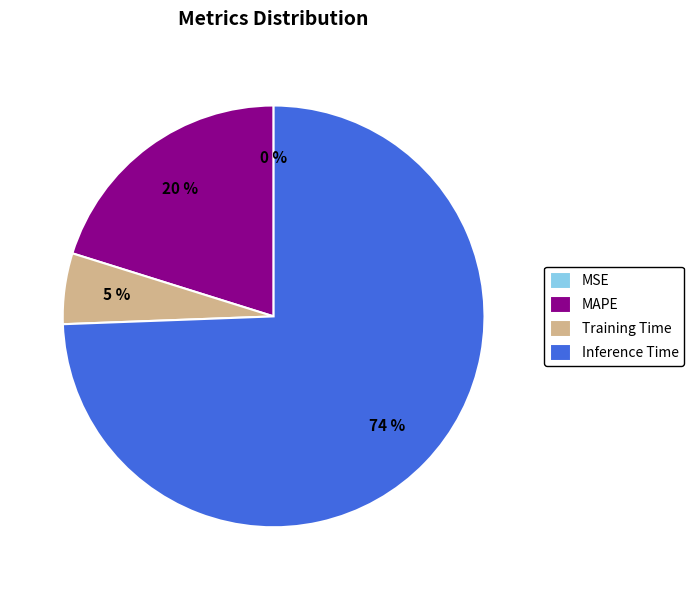

Is the sum of MAPE and Training Time greater than half?

No